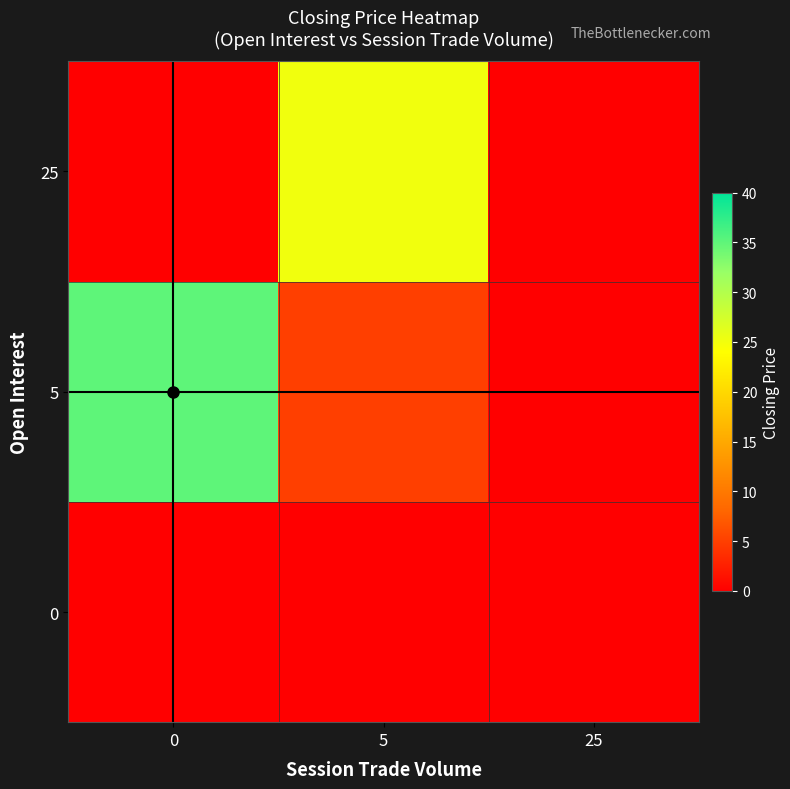

Which series has the largest total across all categories?

5